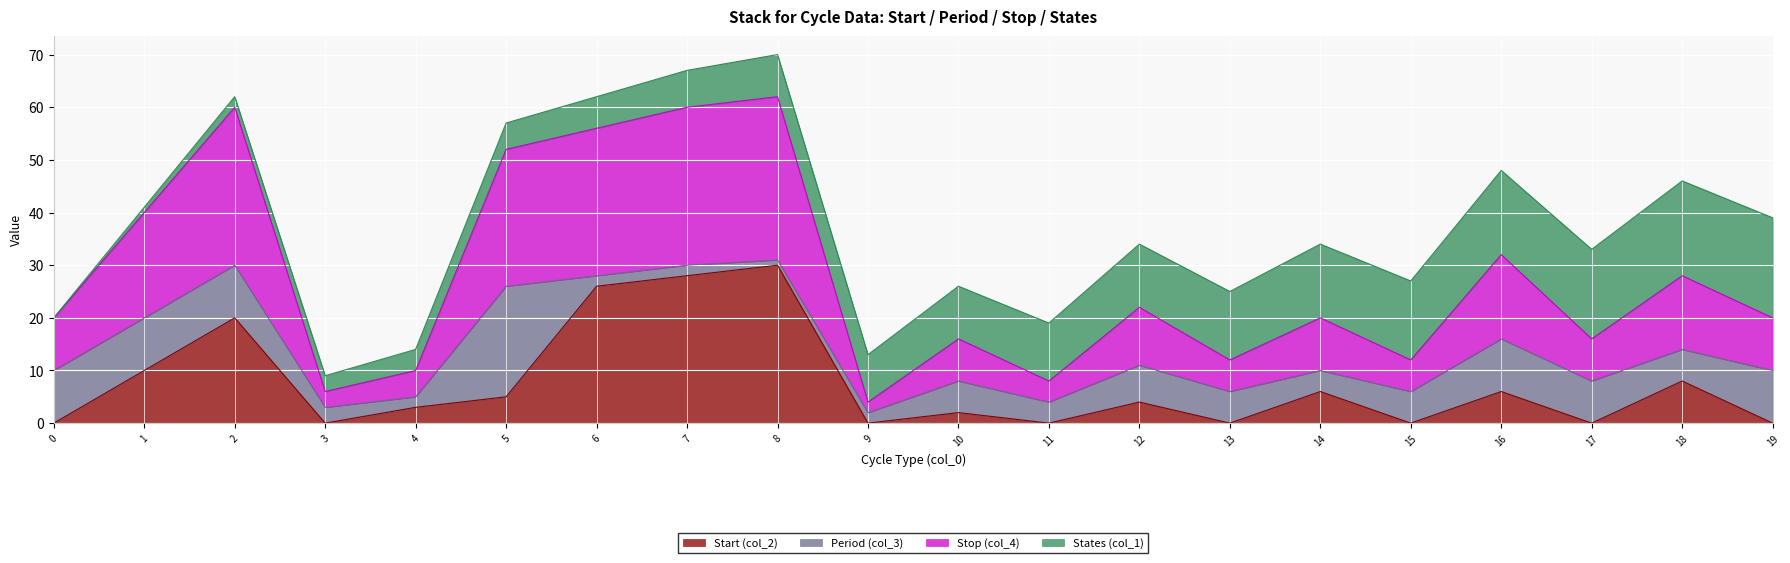

Which series has the largest range (max minus min)?

Start (col_2)